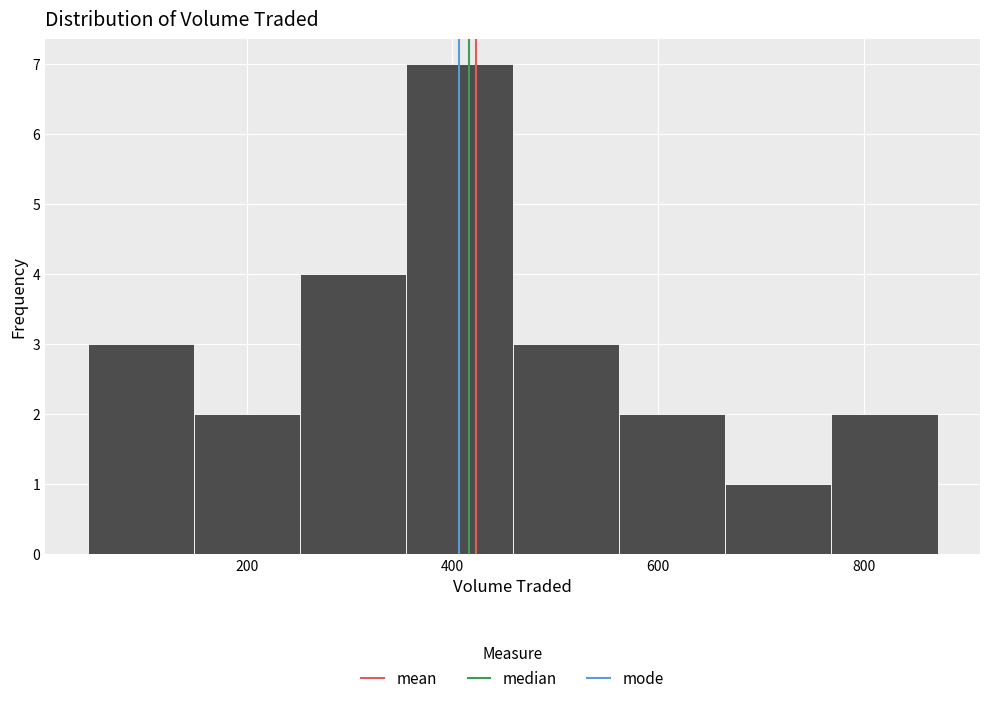

Which range on the x-axis has the tallest bar?

360 to 460